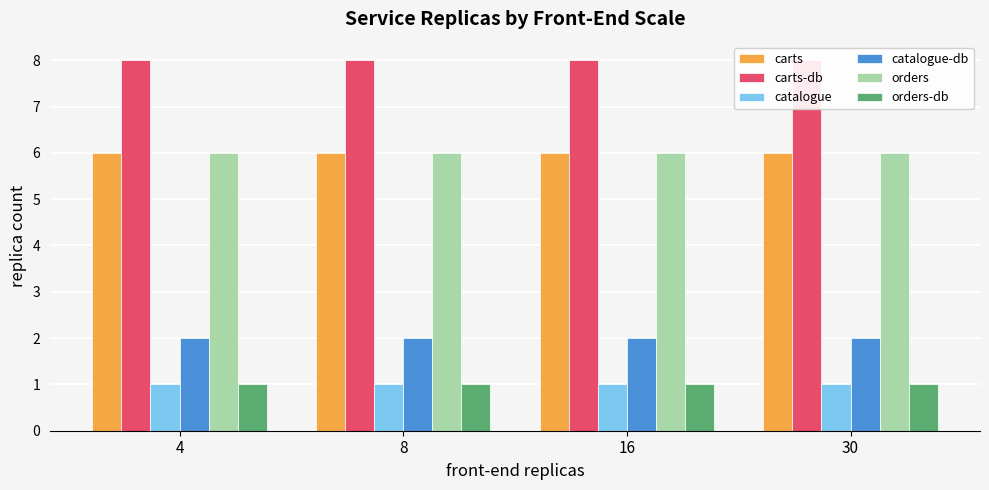

What is the value of the catalogue-db bar at the 3rd from the left?

2